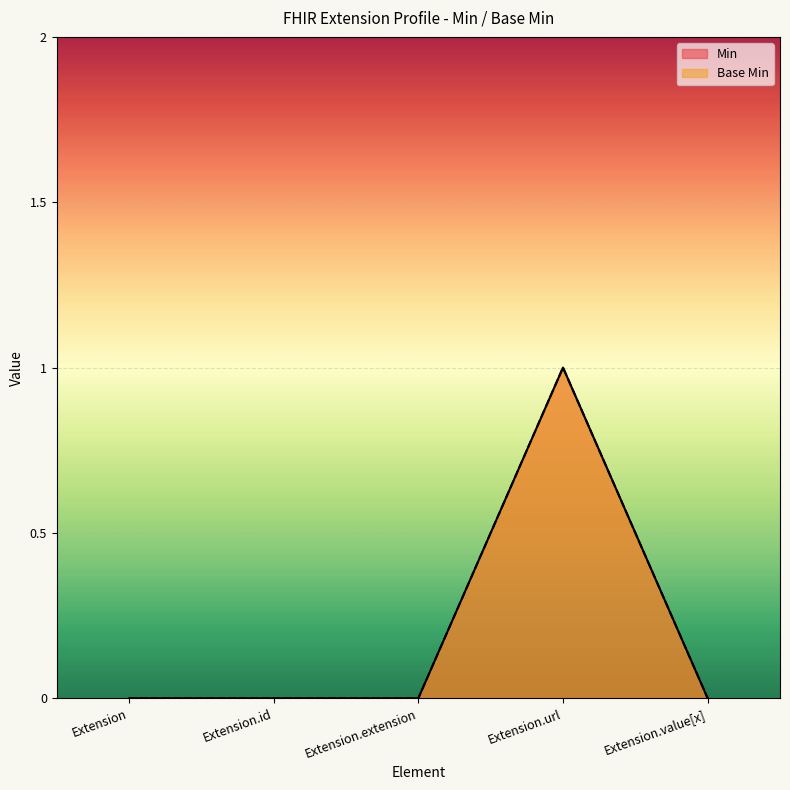

The value of Min at Extension.id is 0. True or false?

True